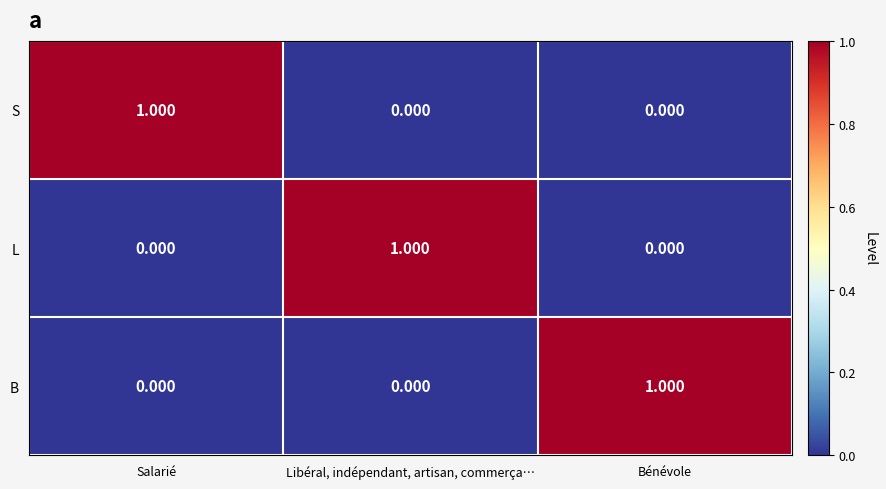

At which label does S reach its peak?

Salarié